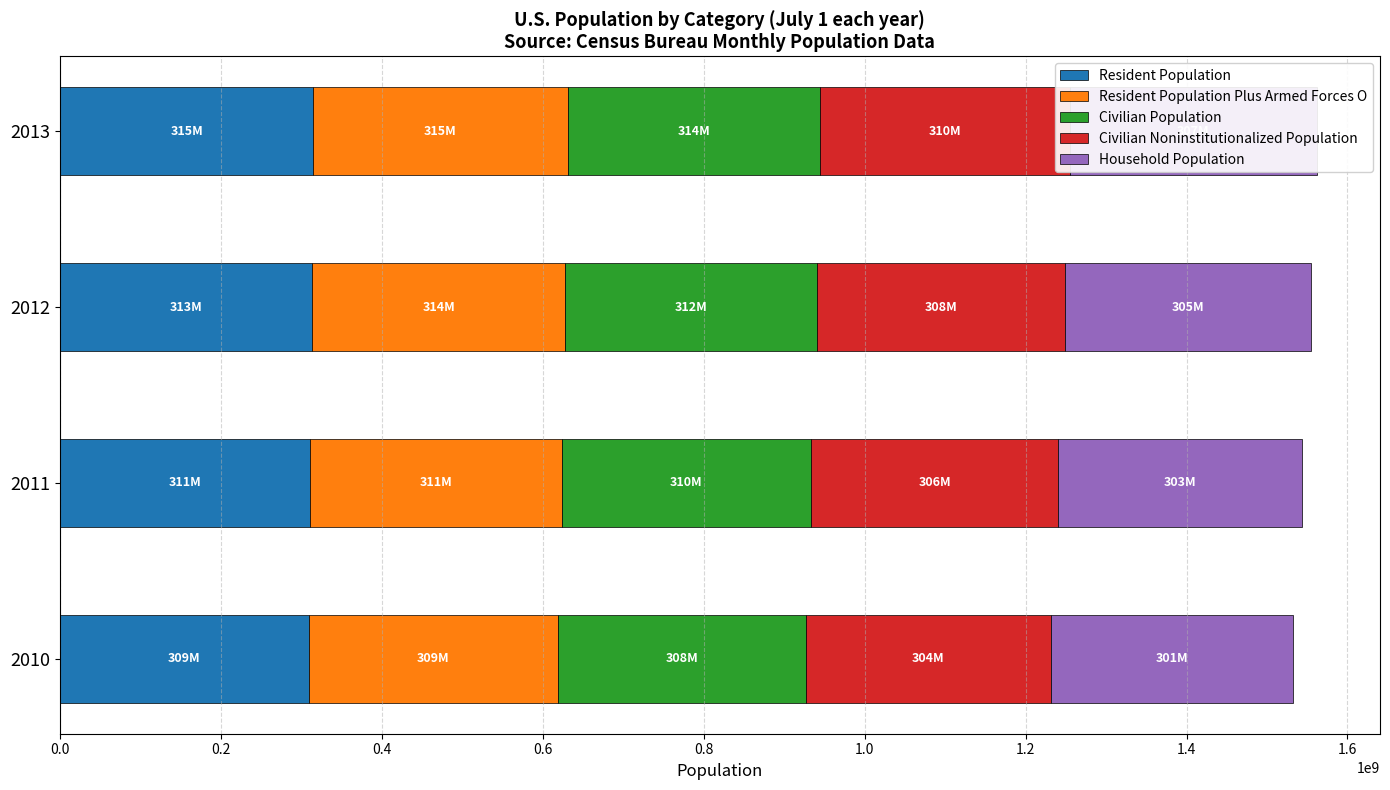

Is it true that Civilian Noninstitutionalized Population equals 304088178 at 0.0?

True